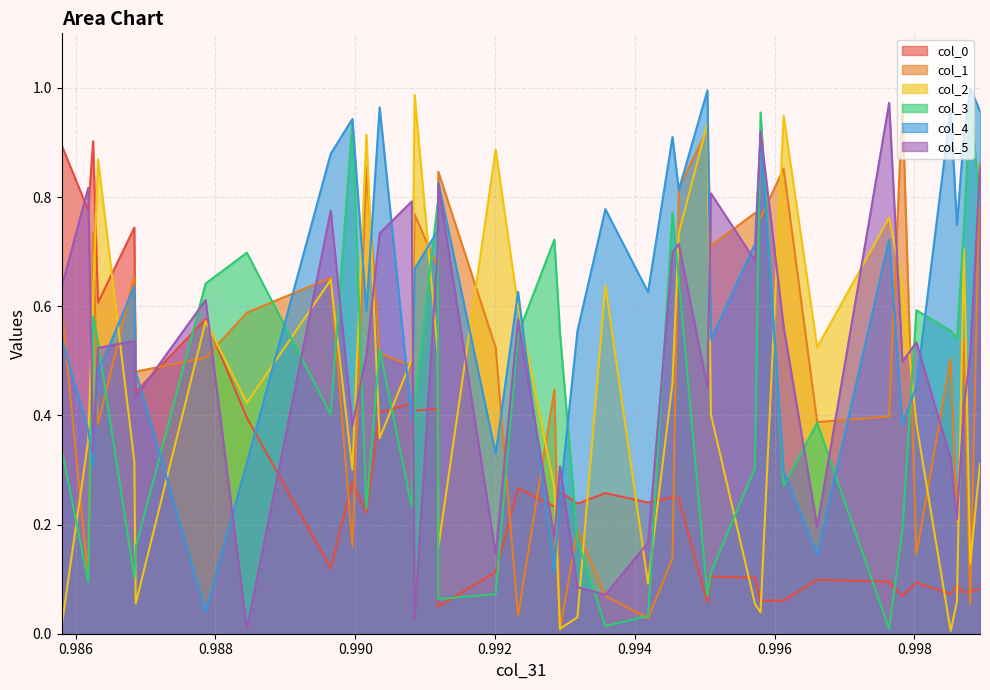

What value does the col_1 series have at 0.98618?

0.1